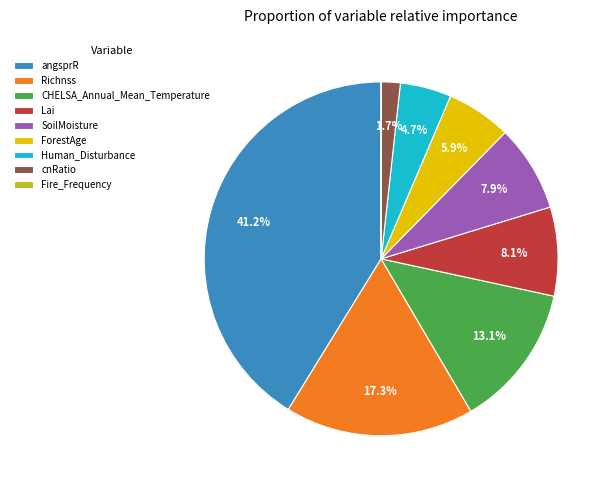

Does Lai represent more than half of the total?

No